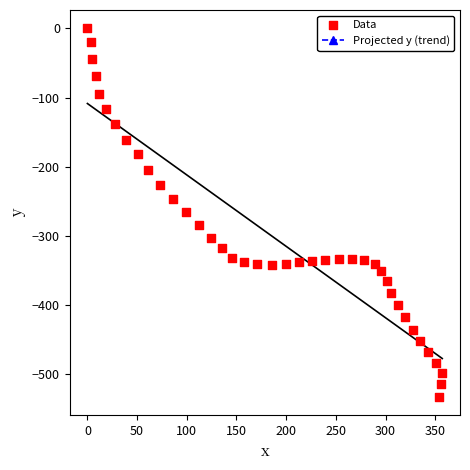

What is the range of Y values (max minus min)?

533.1